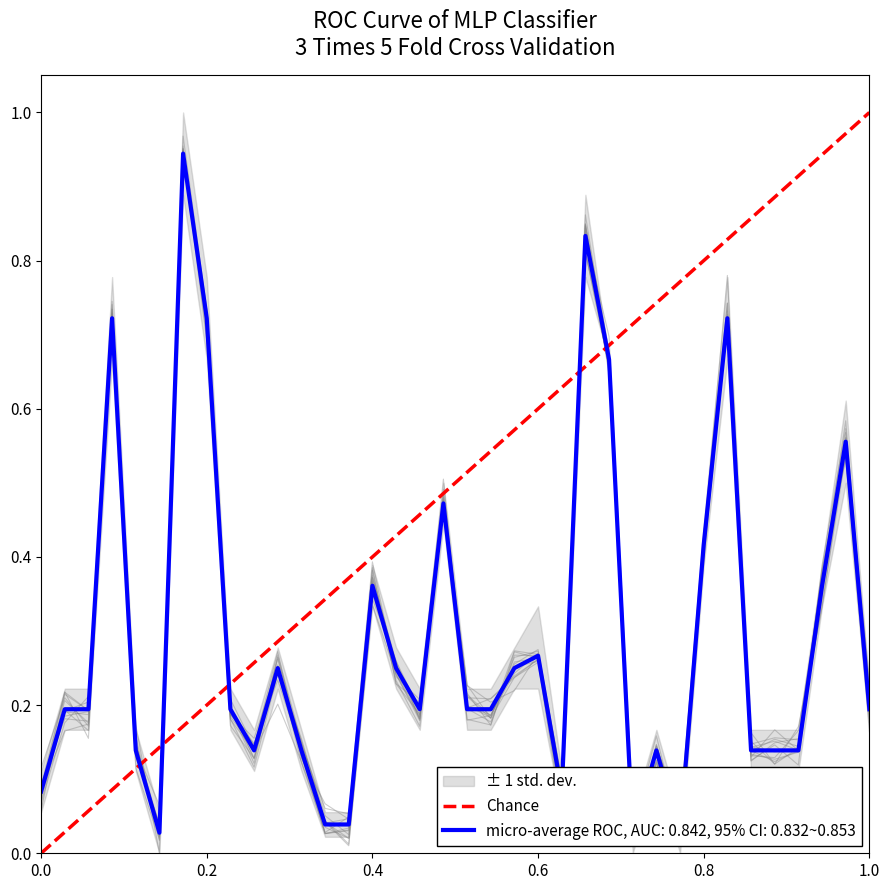

Between 1.0 and 0.0, which is larger?

1.0